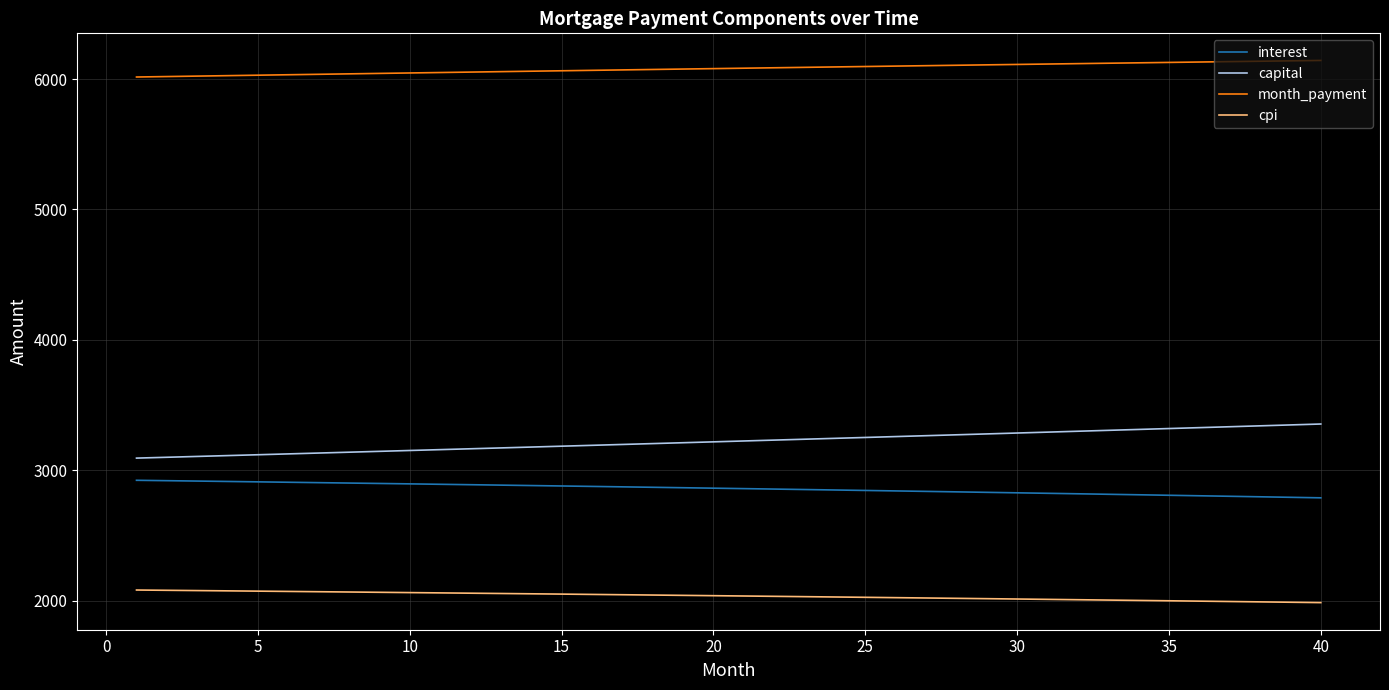

Which series has the largest total across all categories?

month_payment